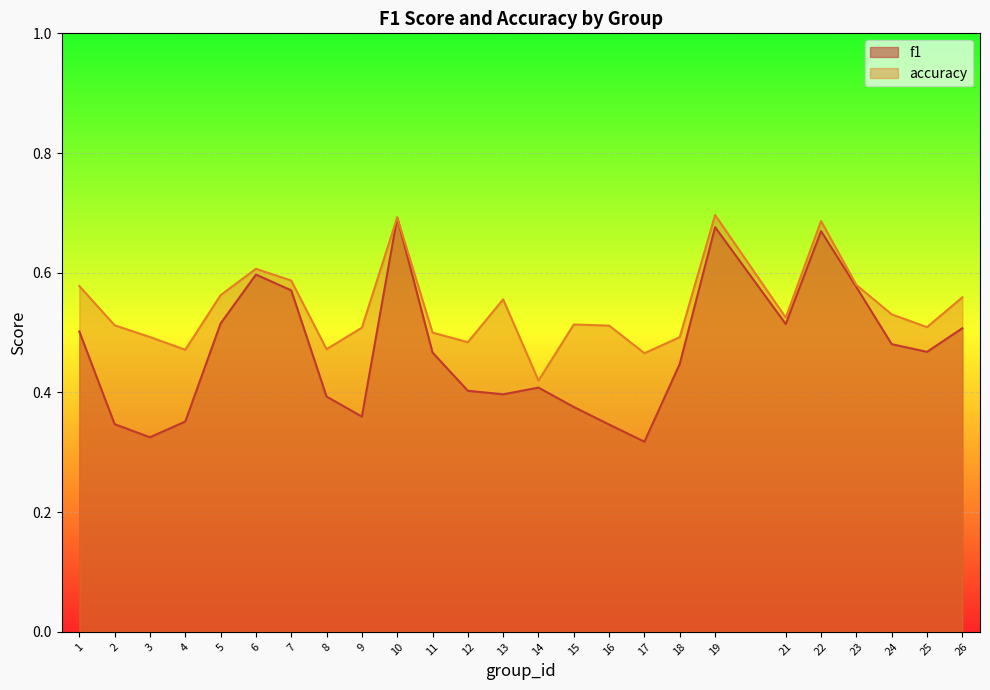

True or false: f1 and accuracy cross at least once.

False